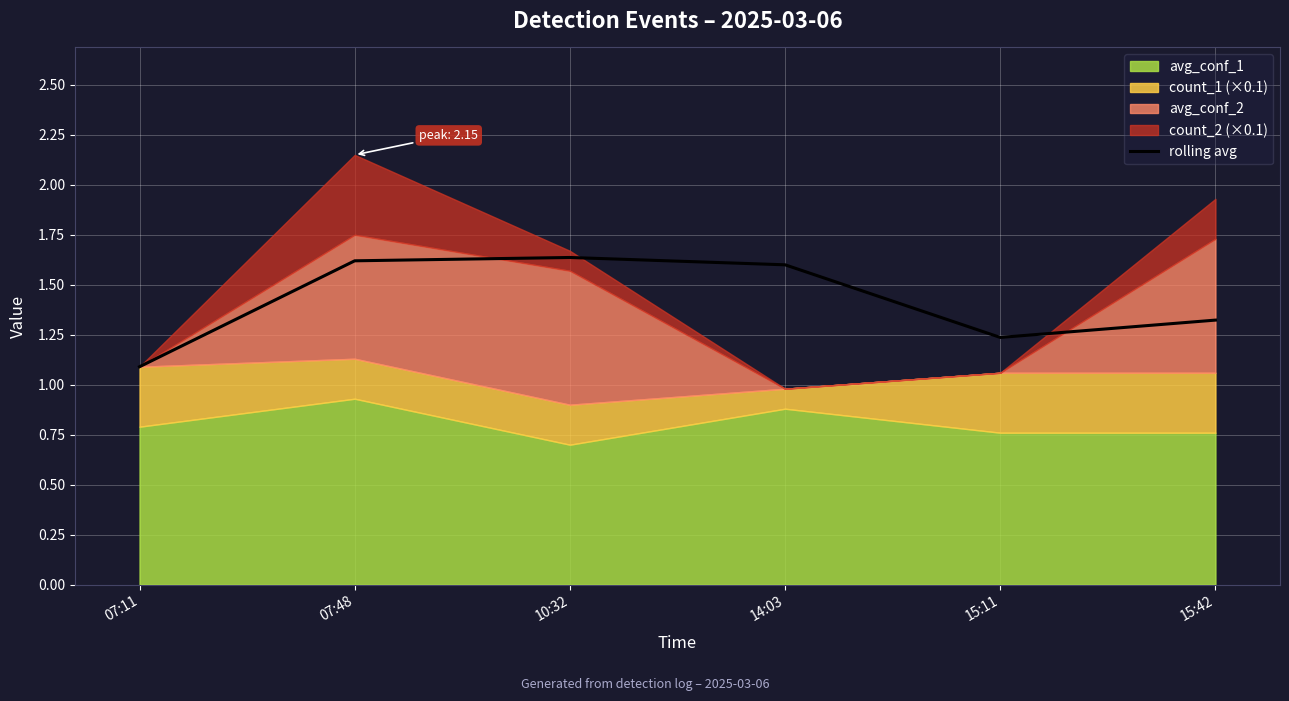

At which label is rolling avg closest to 1?

07:11